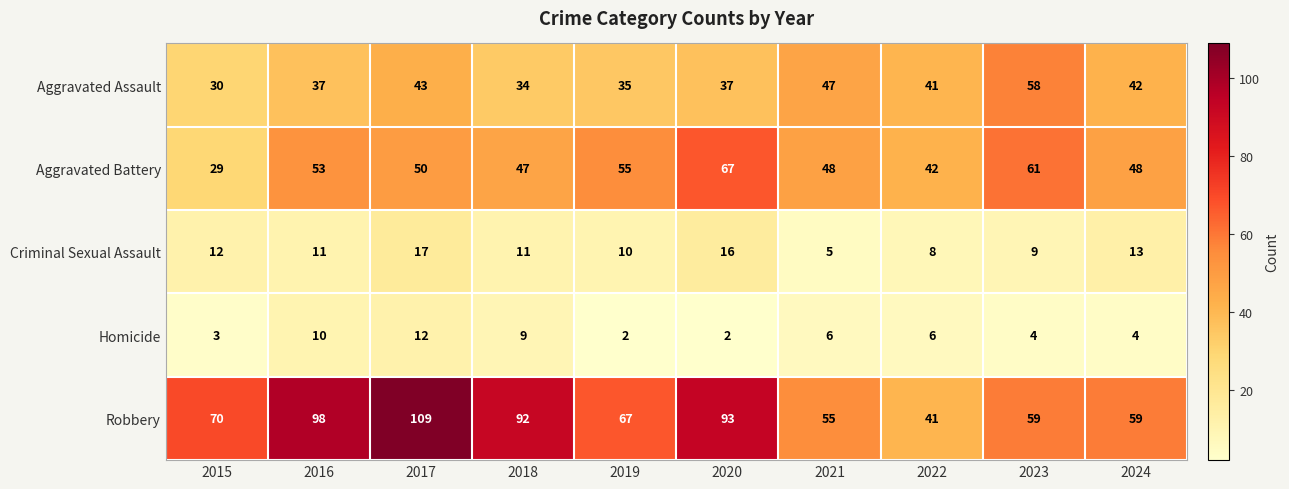

Rank the series by their maximum value, from lowest to highest.

Homicide, Criminal Sexual Assault, Aggravated Assault, Aggravated Battery, Robbery